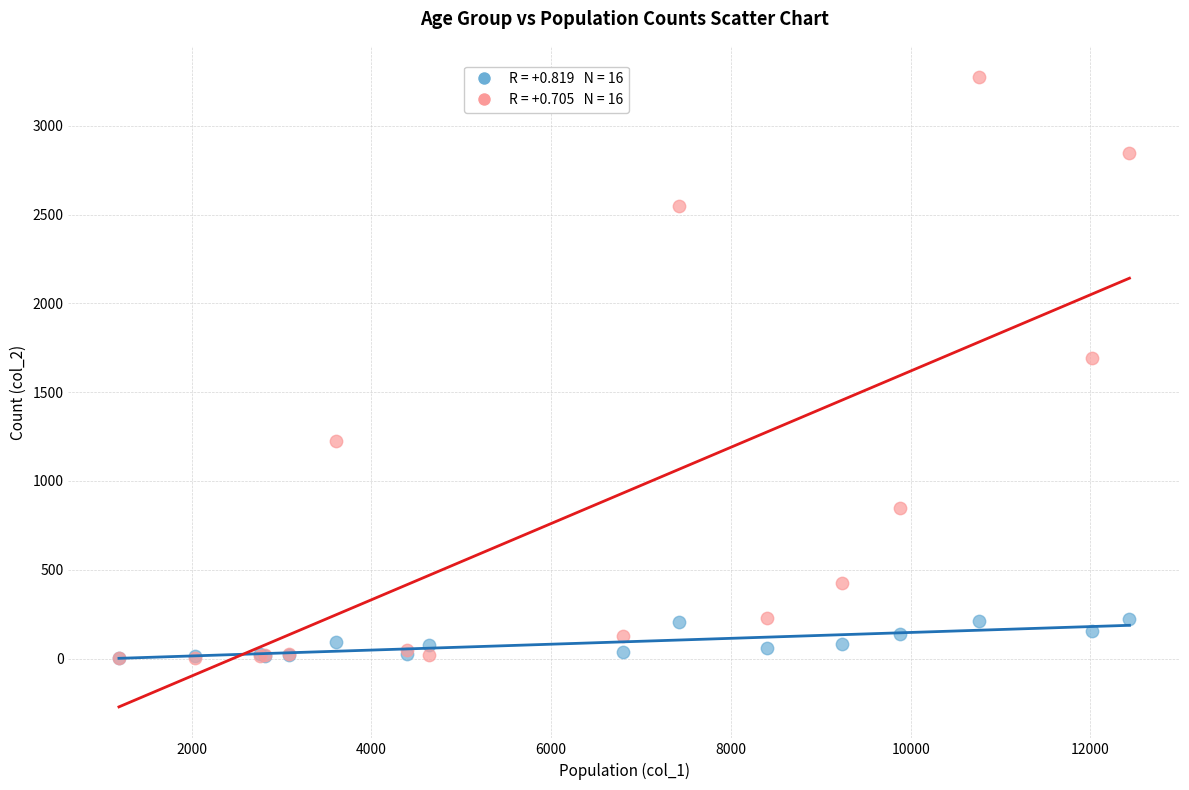

Across all series, what Y value is closest to 1638?

1690